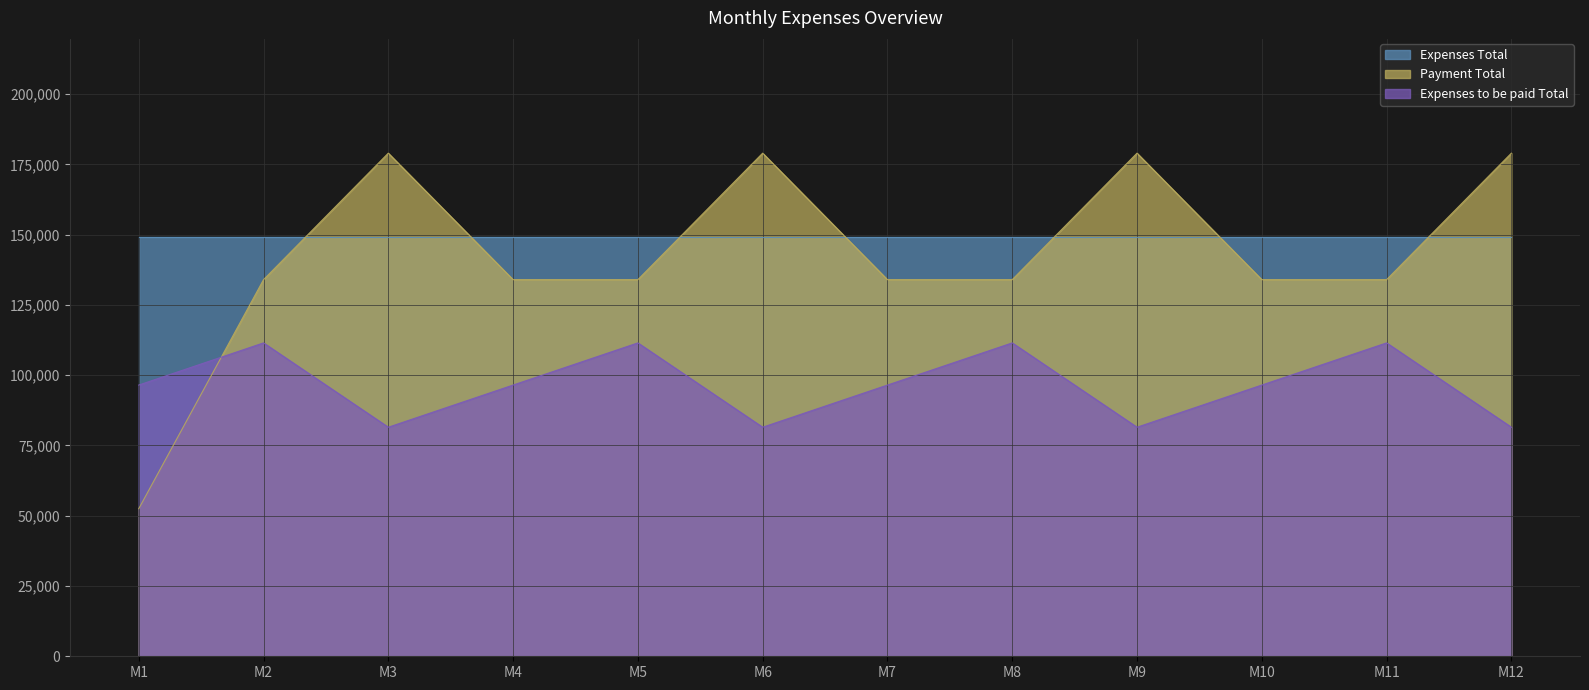

Which category has the lowest value across all series?

M1